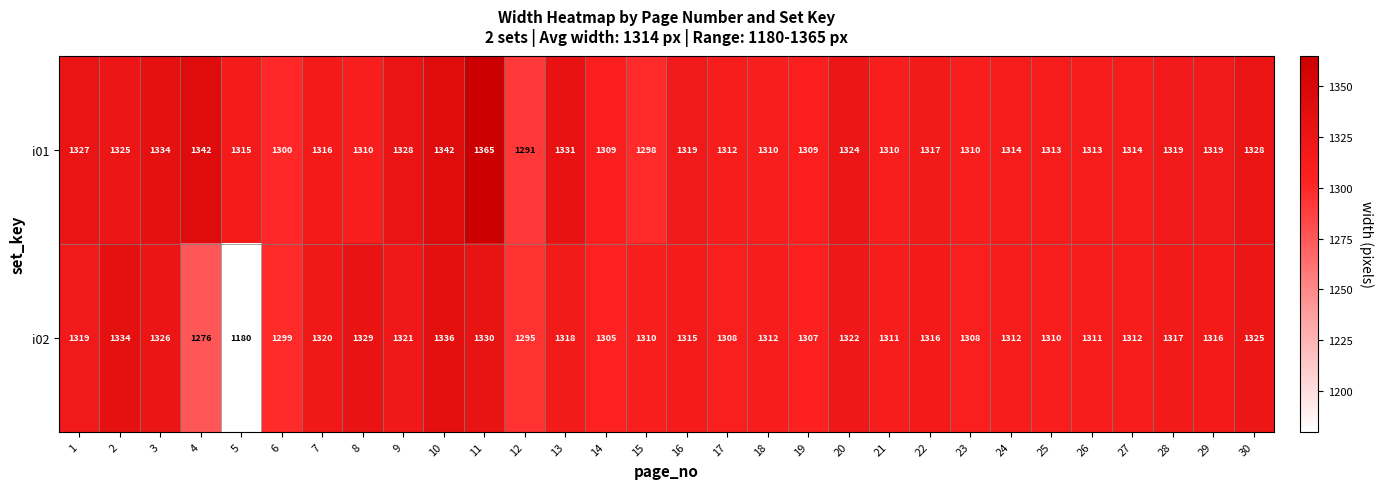

Rank the series by their average value, from highest to lowest.

i01, i02